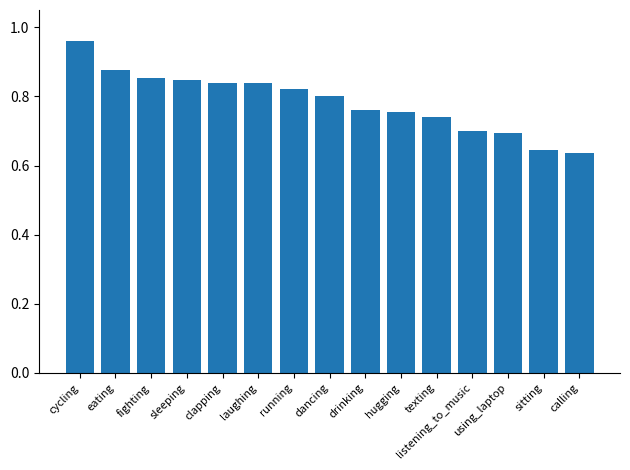

Does the chart contain stacked bars?

No